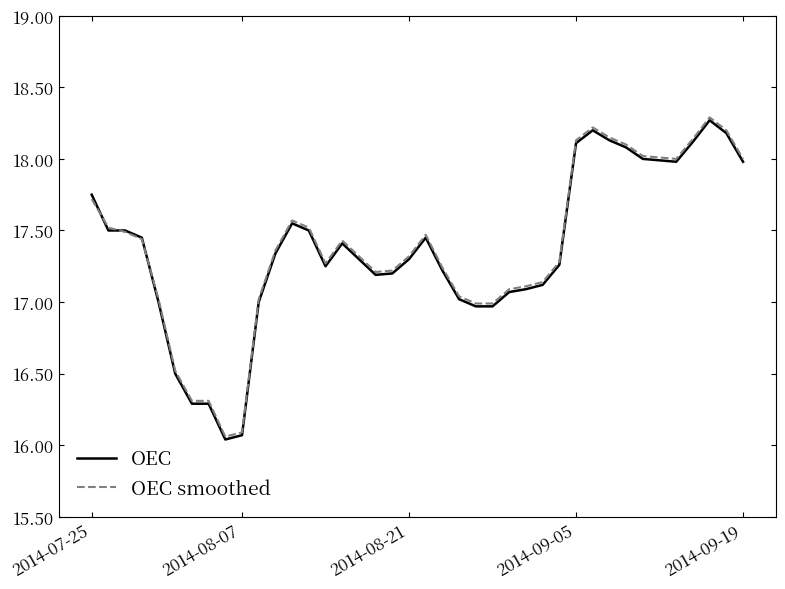

What is the greatest value displayed?

18.3